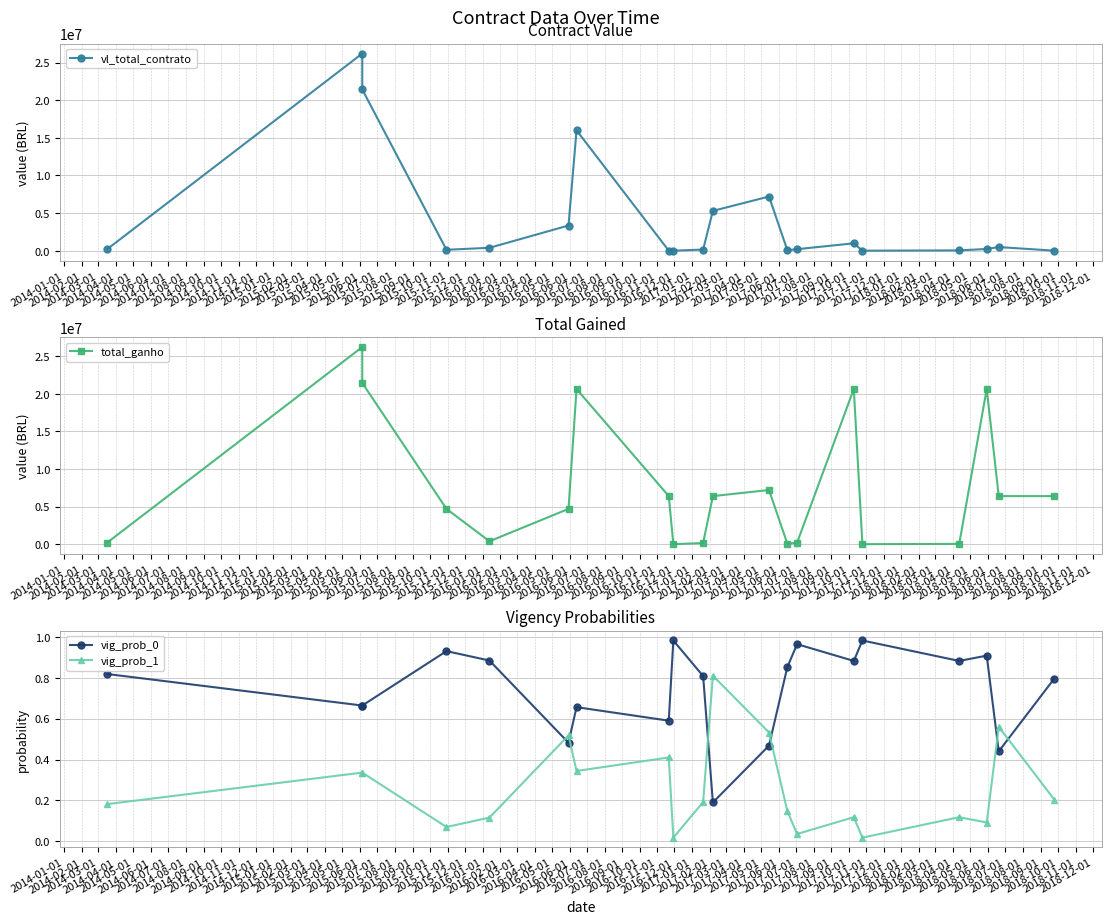

The vig_prob_1 series shows 0.2 at 2014-05-01. True or false?

False